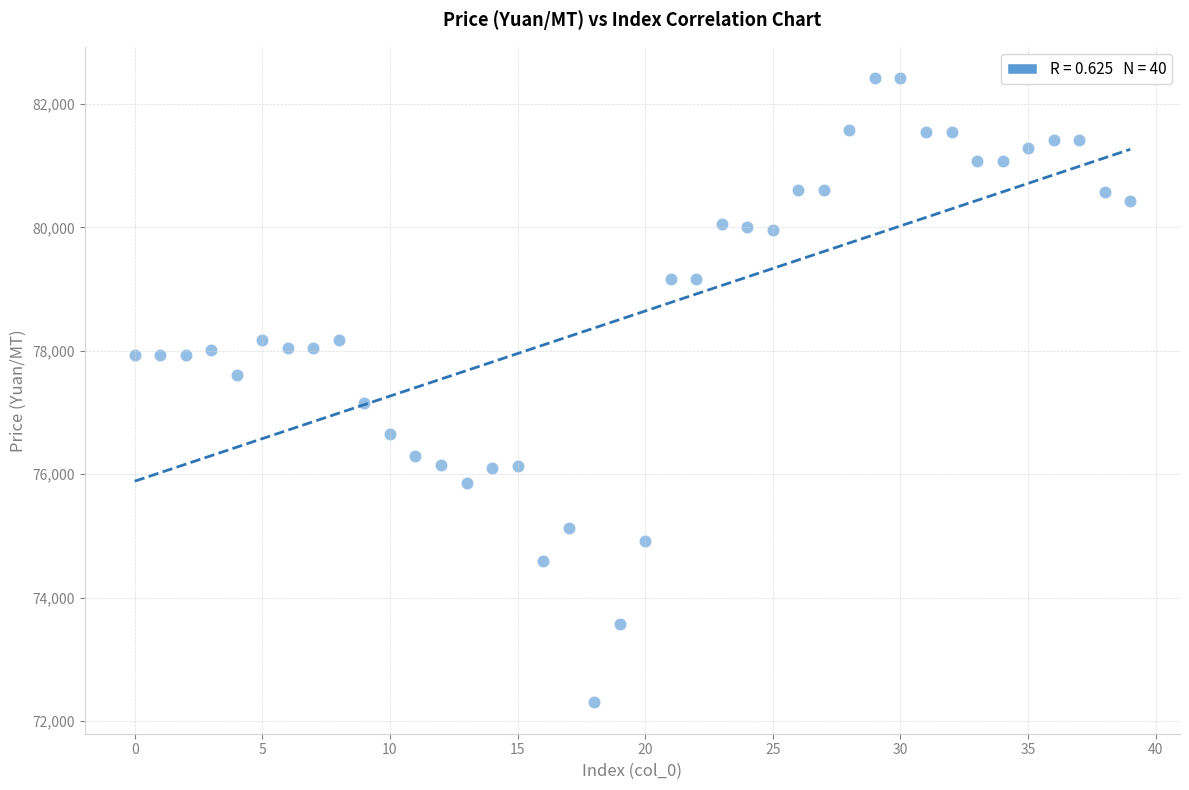

What is the range of Y values (max minus min)?

10120